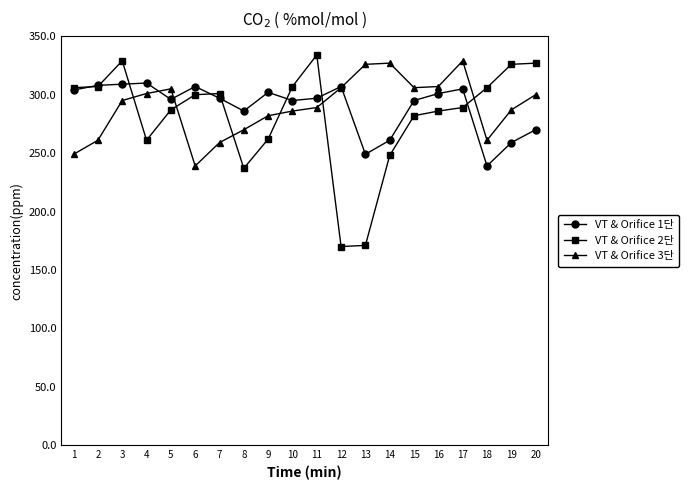

After their last crossing, which series has the higher values: VT & Orifice 1단 or VT & Orifice 3단?

VT & Orifice 3단